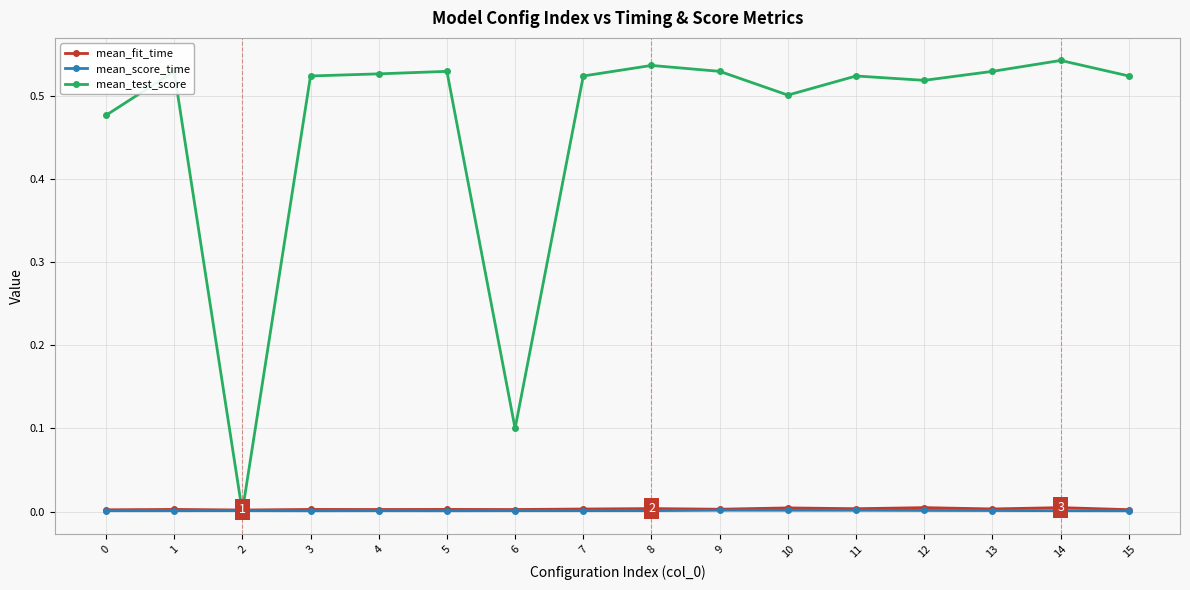

True or false: mean_fit_time has a value of 0.0 at 2.

True